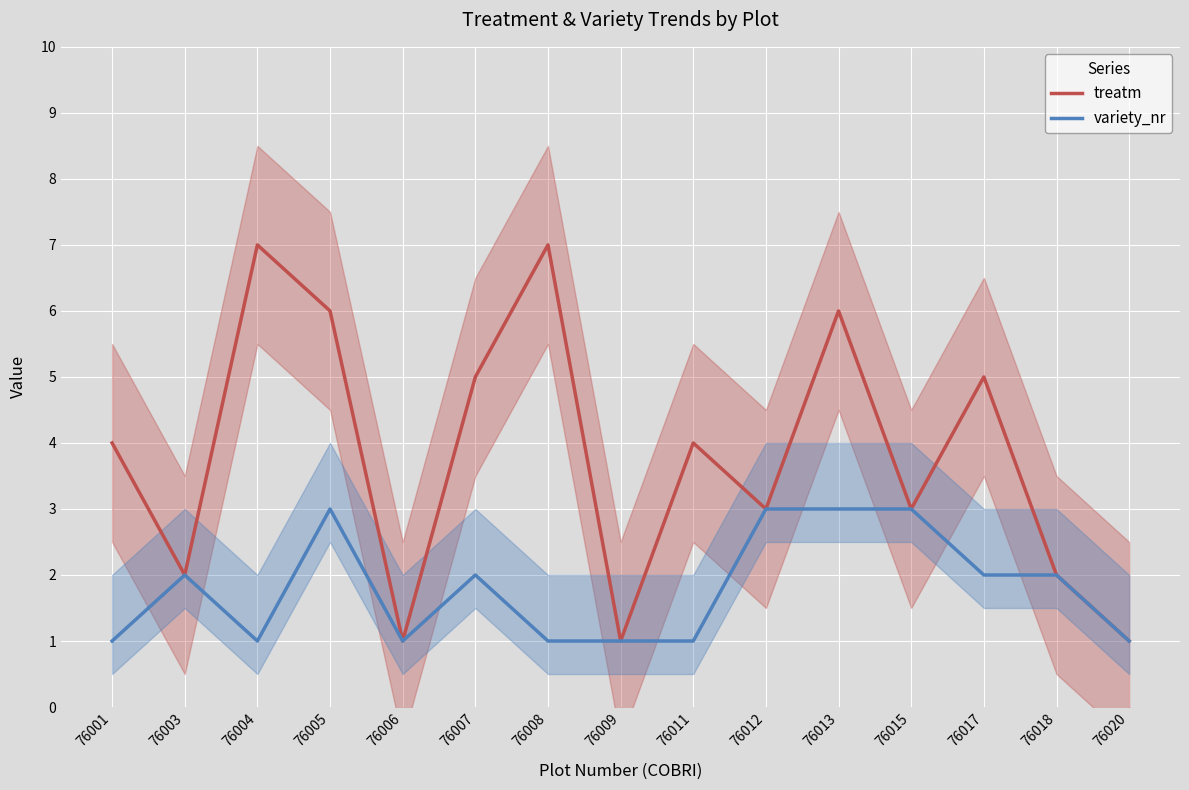

The value of variety_nr at 76008 is 1. True or false?

True